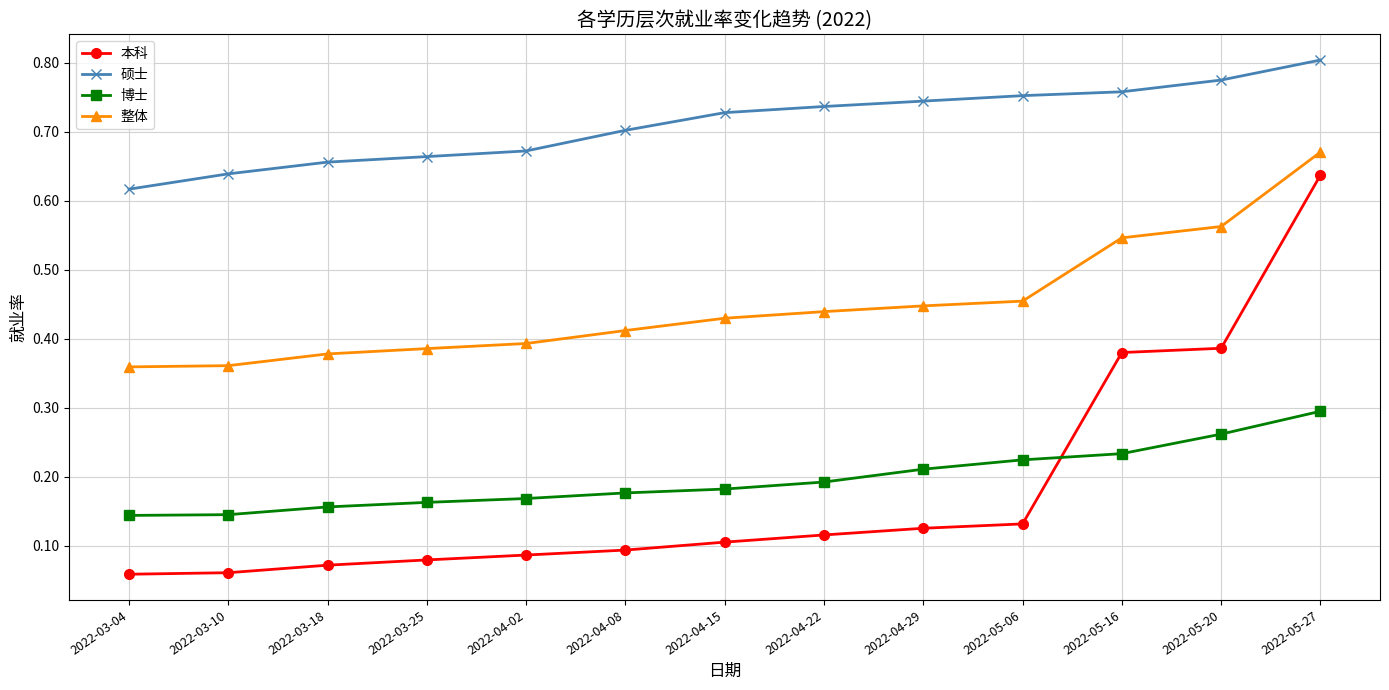

Is the value of 本科 at 2022-04-02 greater than the value of 硕士 at 2022-04-22?

No